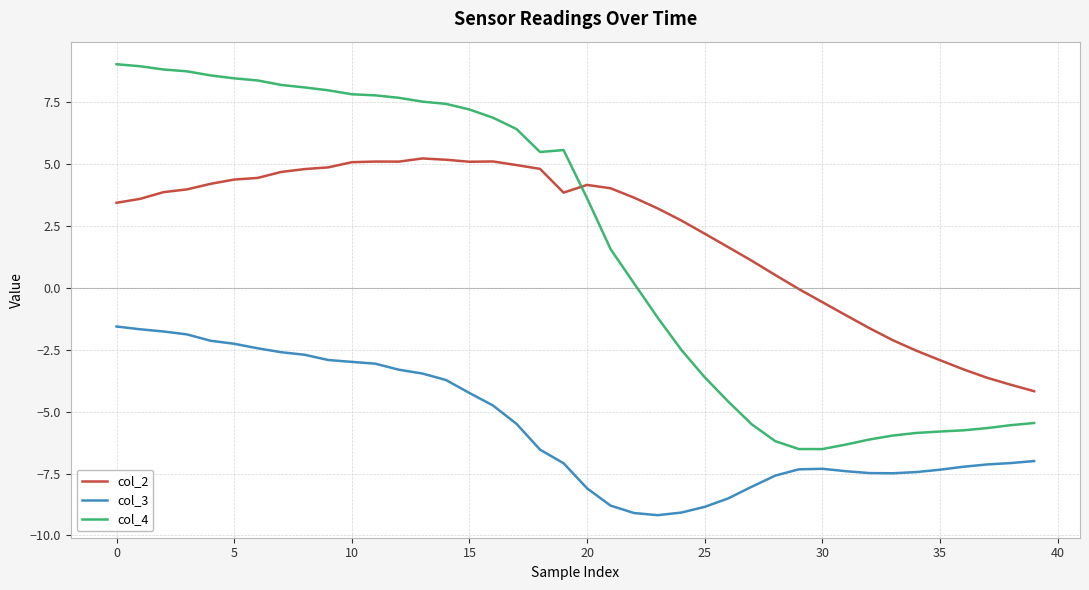

How many series are shown in this chart?

3